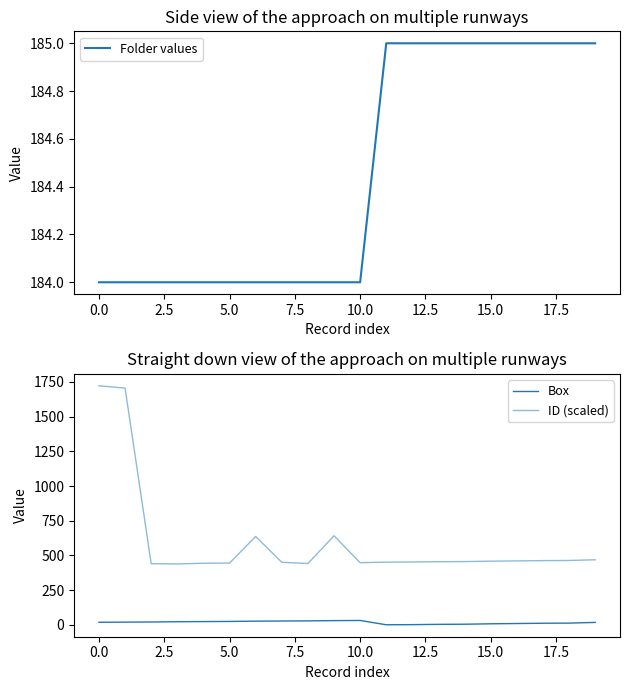

What is the lowest value of the Folder values series?

184